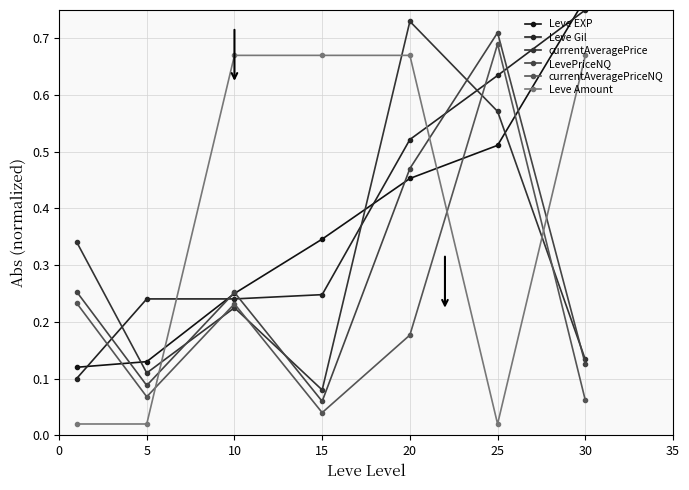

What is the lowest value of the Leve Gil series?

0.1